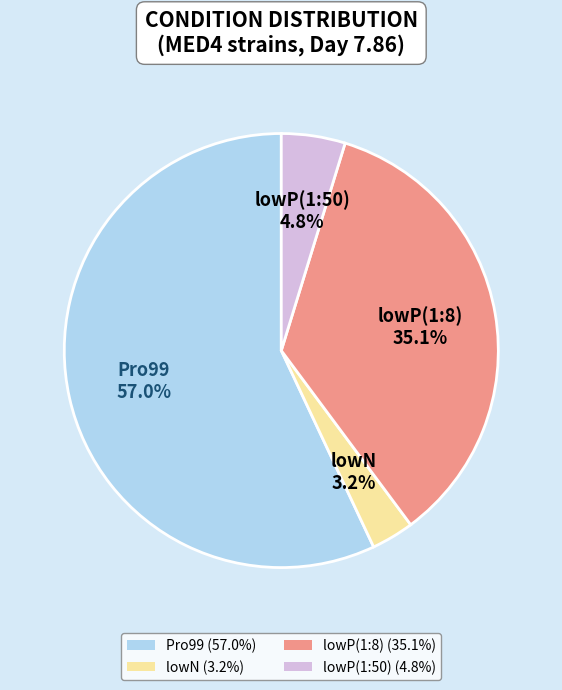

What is the smallest slice in the pie chart?

lowN (3.2%)